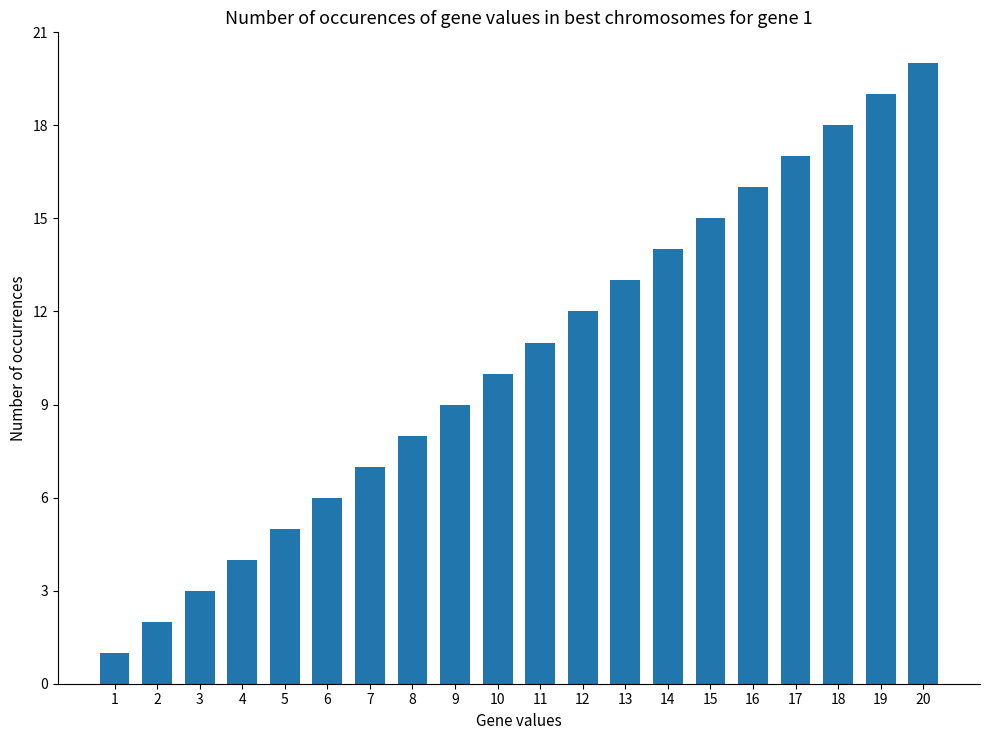

What is the difference between the maximum and minimum values?

19